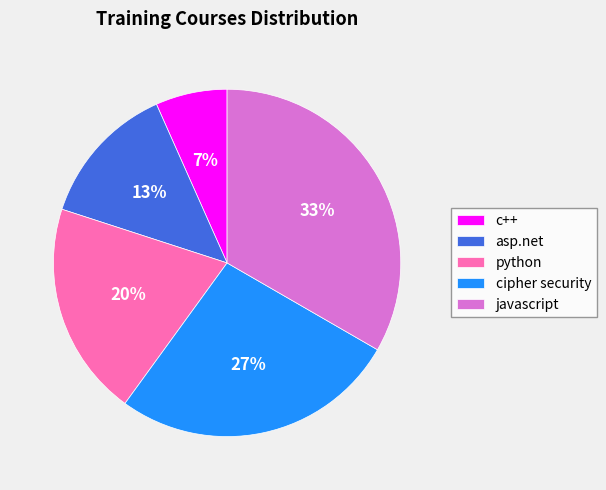

Combined, do asp.net and javascript account for over 50%?

No